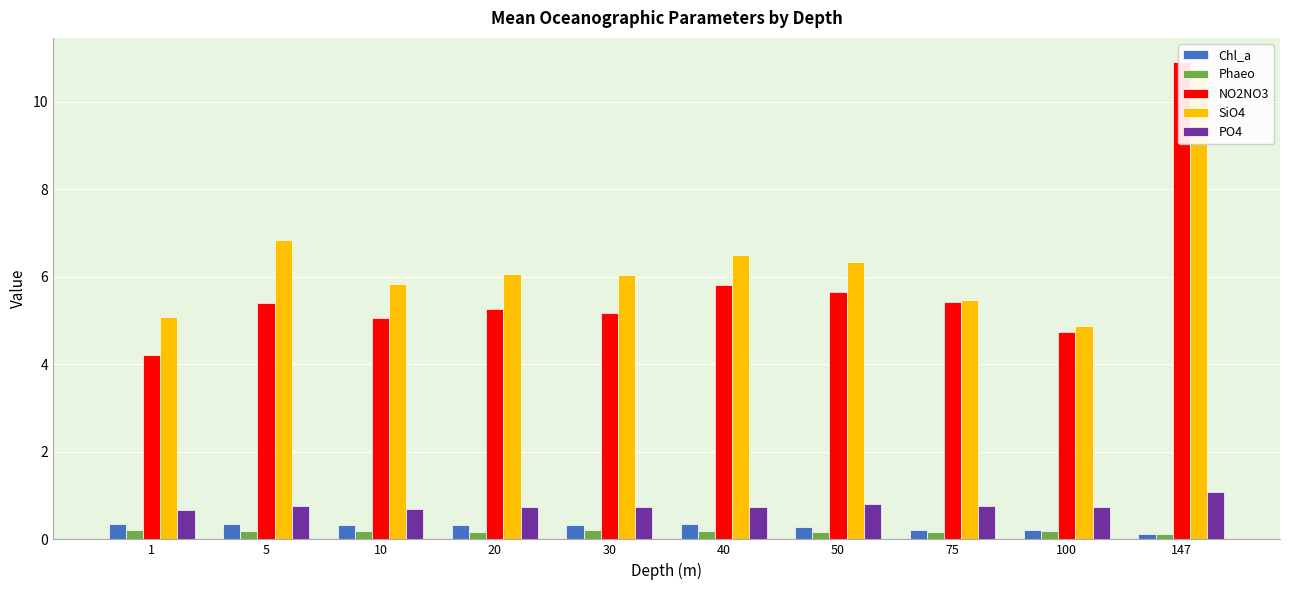

What is the highest value of the Phaeo series?

0.2